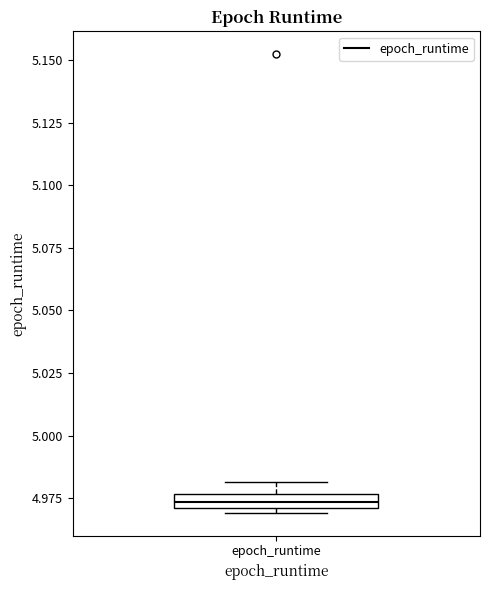

Where is the lower edge of the box for epoch_runtime on the y-axis? The values are not printed on the chart, so give them approximately, as read against the axis.

4.970